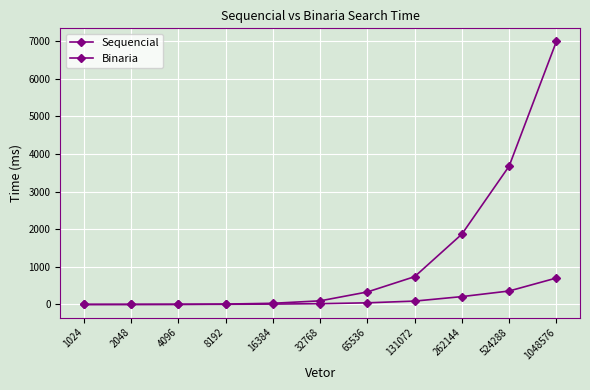

How many lines are shown in the chart?

2